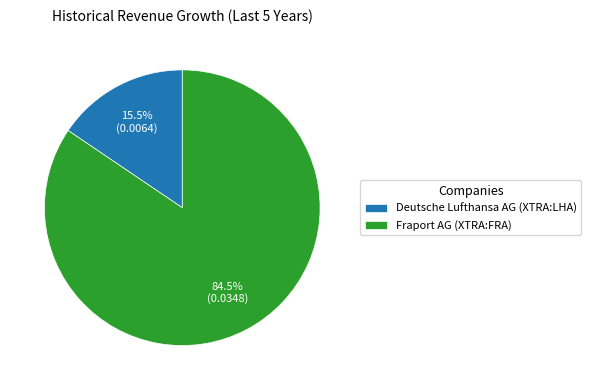

What is the total percentage of Fraport AG (XTRA:FRA) and Deutsche Lufthansa AG (XTRA:LHA)?

100.0%